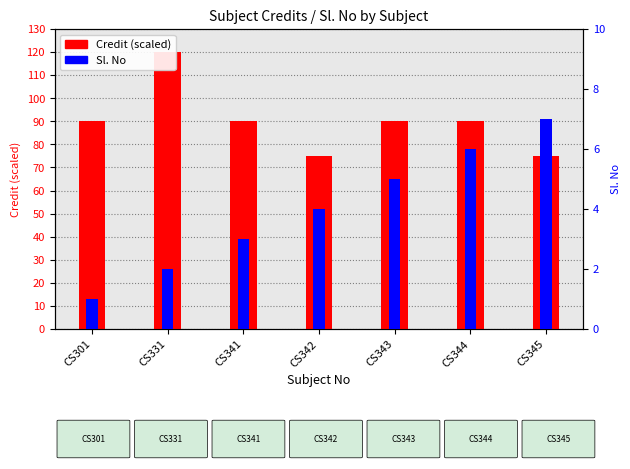

What are all the series names shown in the legend?

Credit, Sl. No